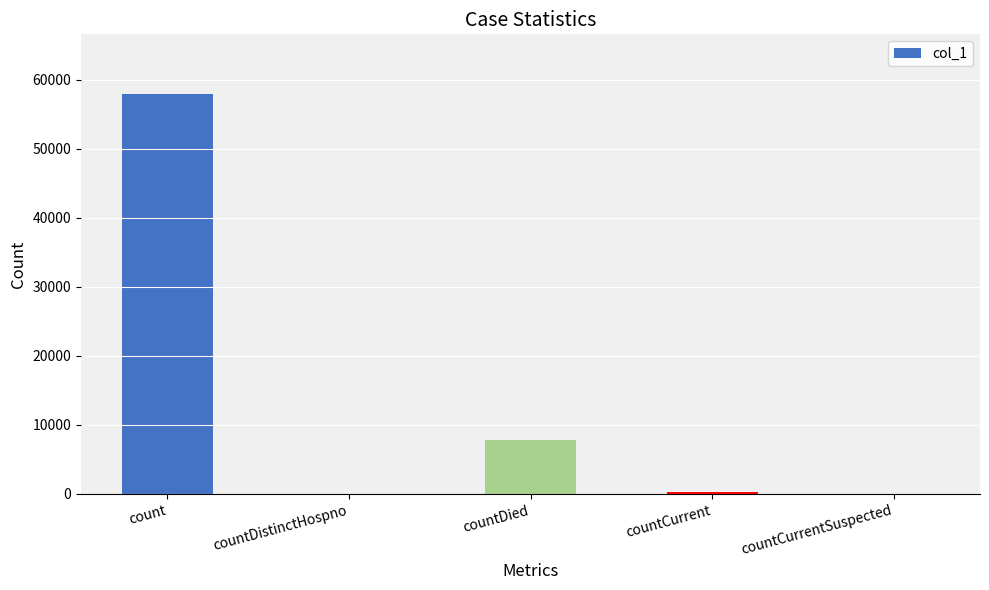

Where is the data nearest to the value 28945?

countDied